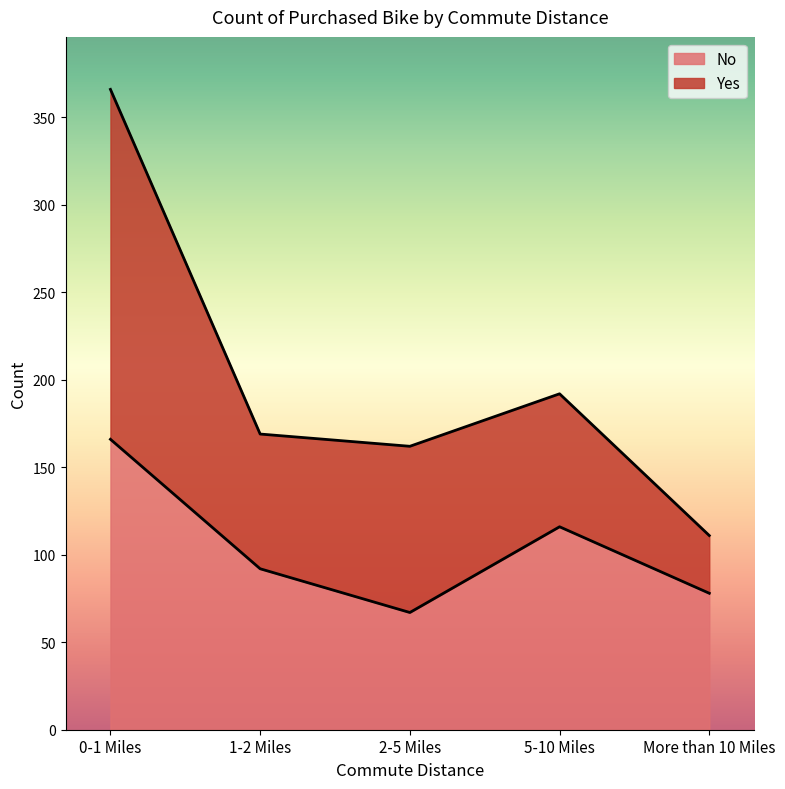

What is the change in value from 5-10 Miles to More than 10 Miles?

-38